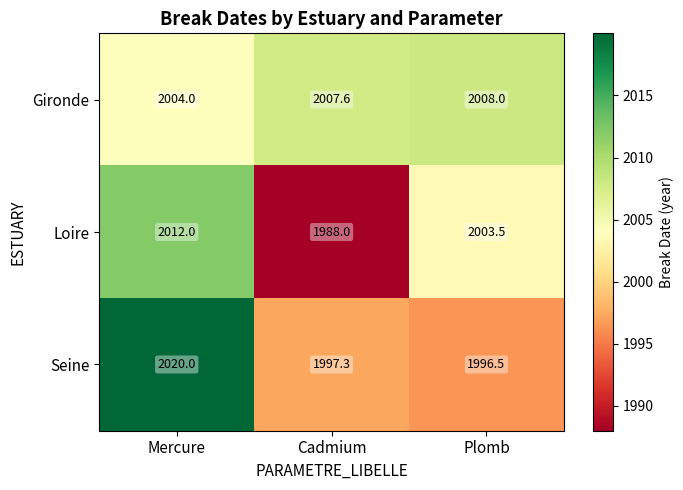

Reading left to right, transcribe all the data shown in this chart.

Gironde: Mercure=2004.0	Cadmium=2007.6	Plomb=2008.0
Loire: Mercure=2012.0	Cadmium=1988.0	Plomb=2003.5
Seine: Mercure=2020.0	Cadmium=1997.3	Plomb=1996.5